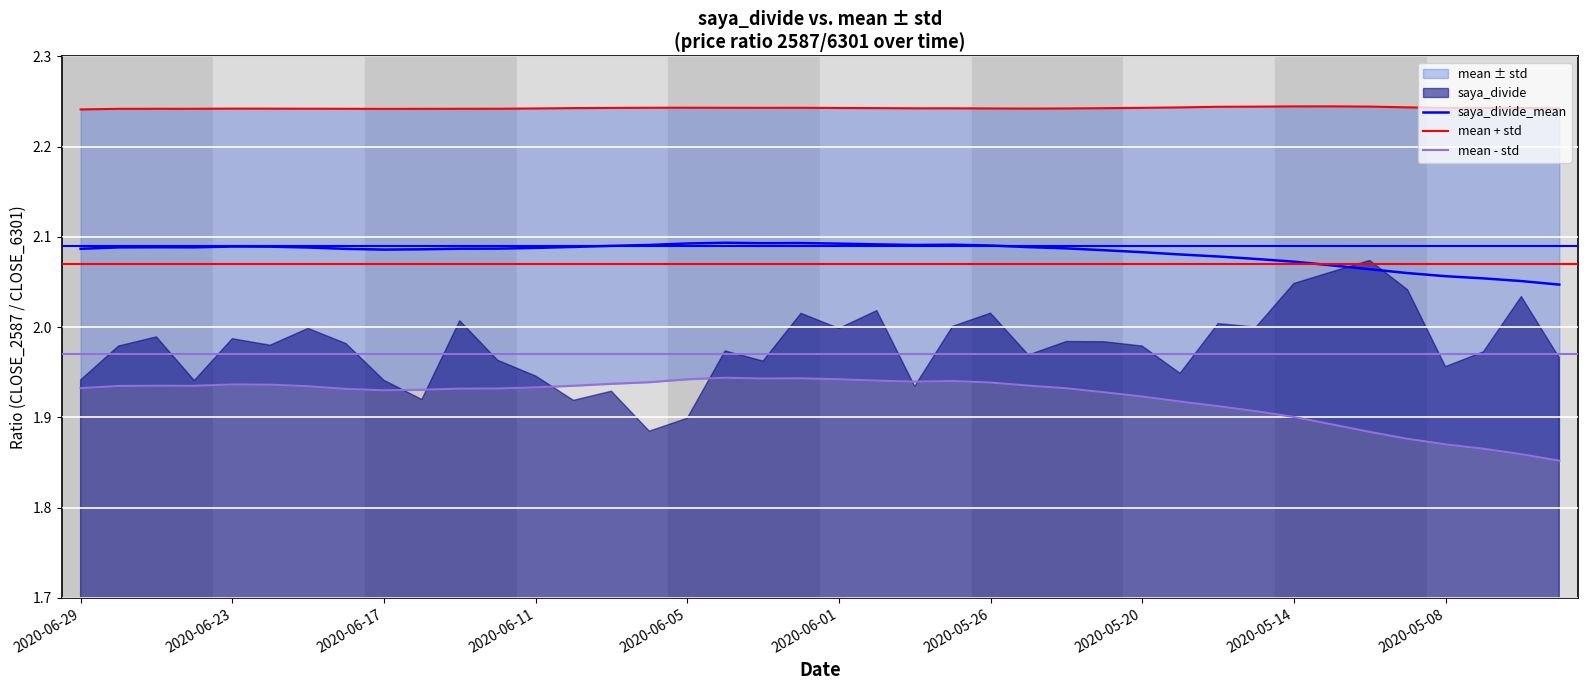

The saya_divide_mean series shows 0.9 at 2020-06-05. True or false?

False